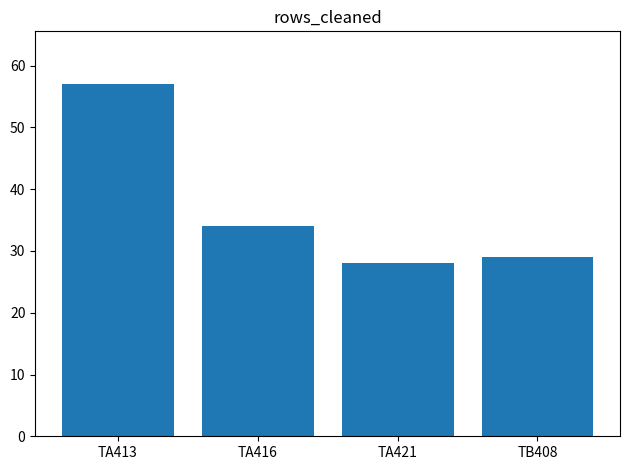

What is the difference between the values at TA413 and TB408?

28